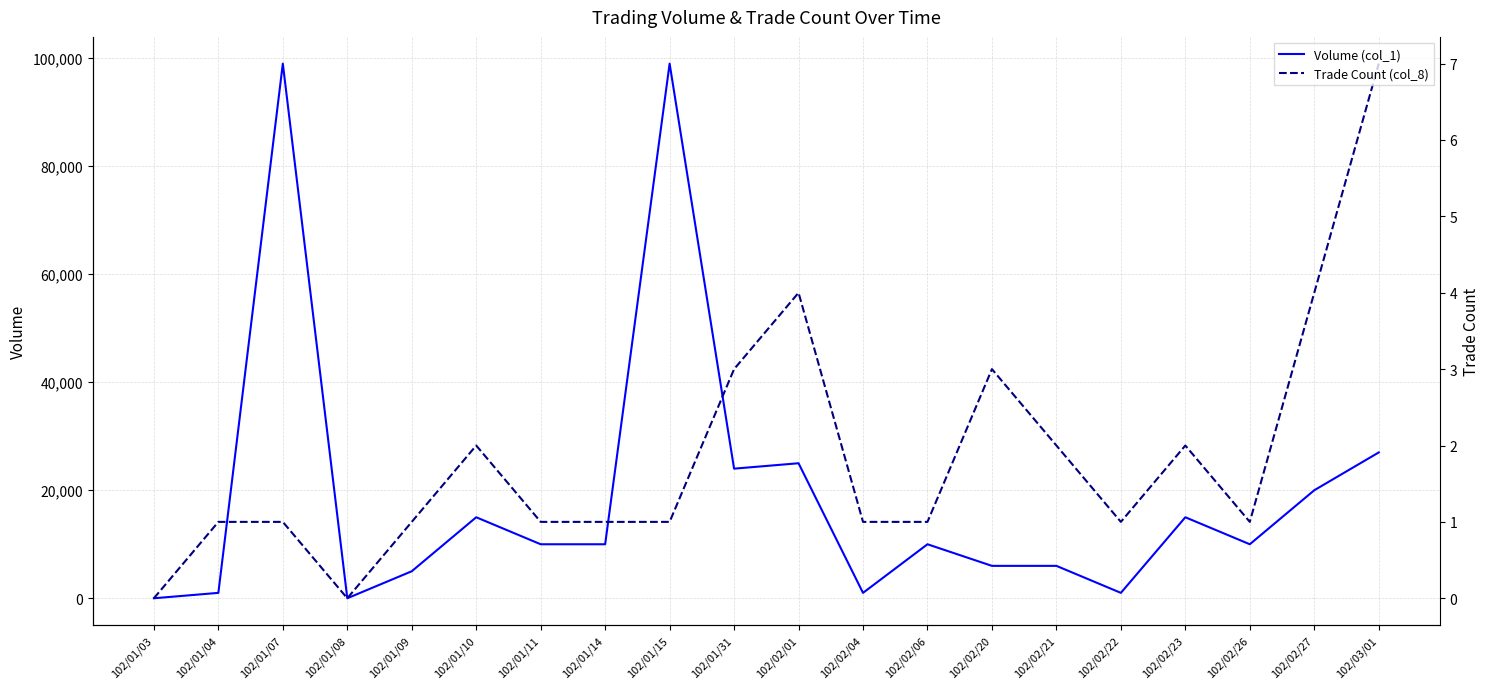

True or false: Volume (col_1) has a value of 1616 at 102/01/04.

False